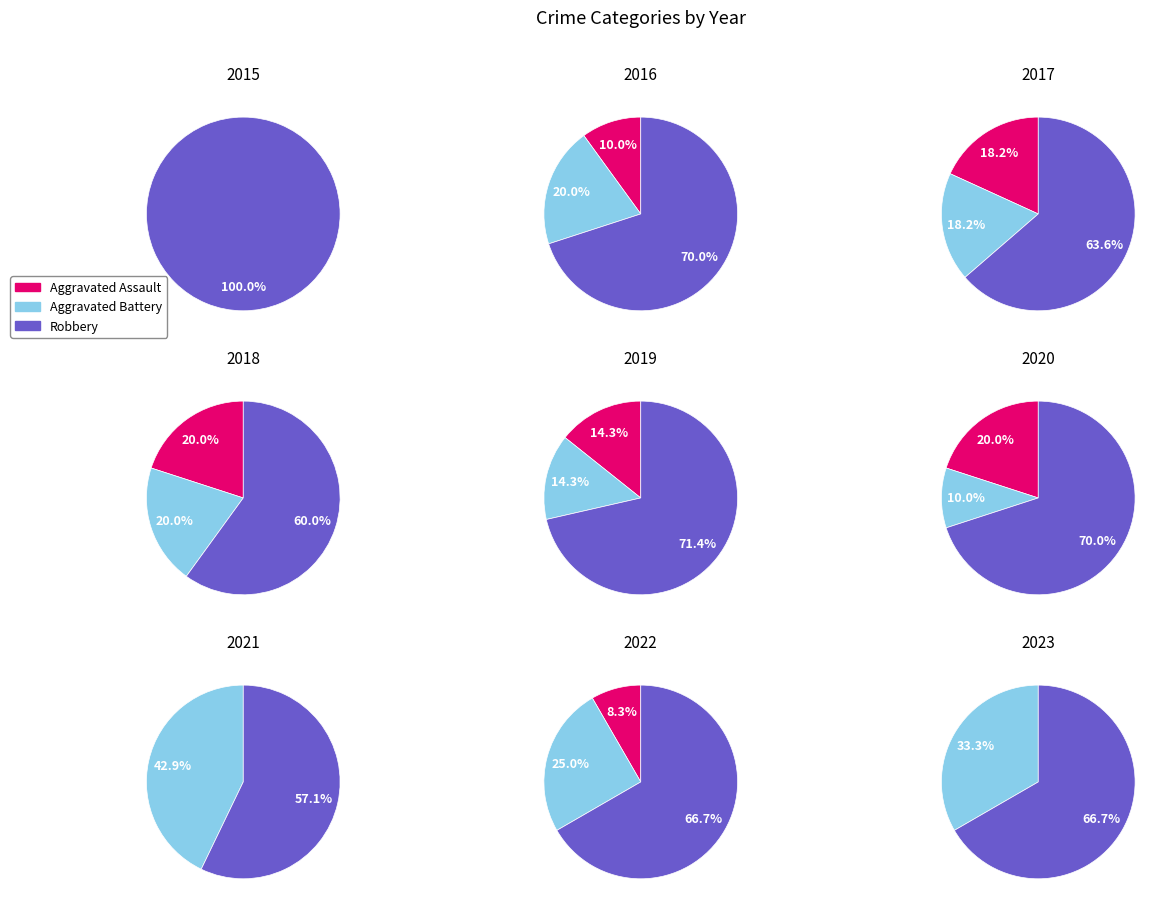

Is it true that 2015 is 0% of the pie?

True